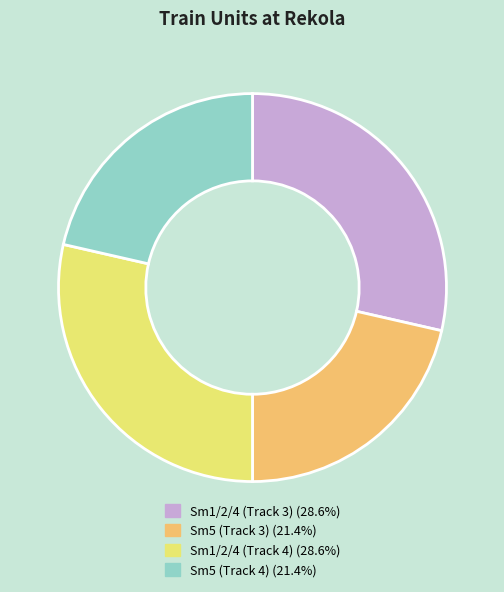

What is the ratio of the value at Sm1/2/4 (Track 3) to the value at Sm5 (Track 3)?

1.3